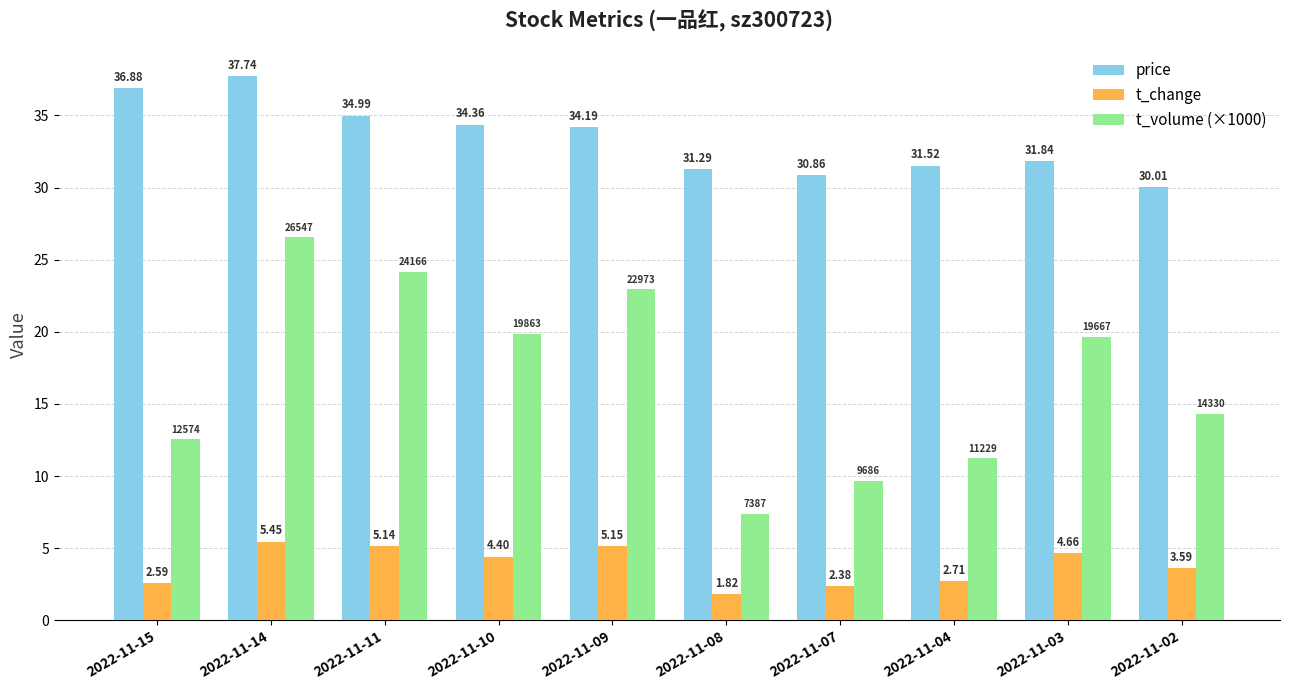

Rank the series by their average value, from highest to lowest.

price, t_volume (×1000), t_change